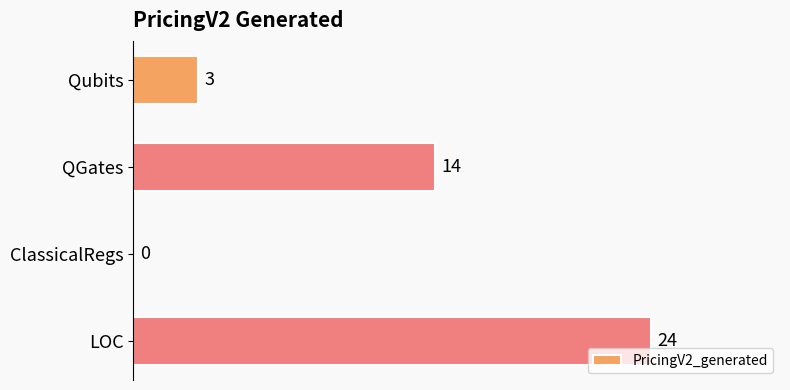

How many values are between 3 and 24?

3